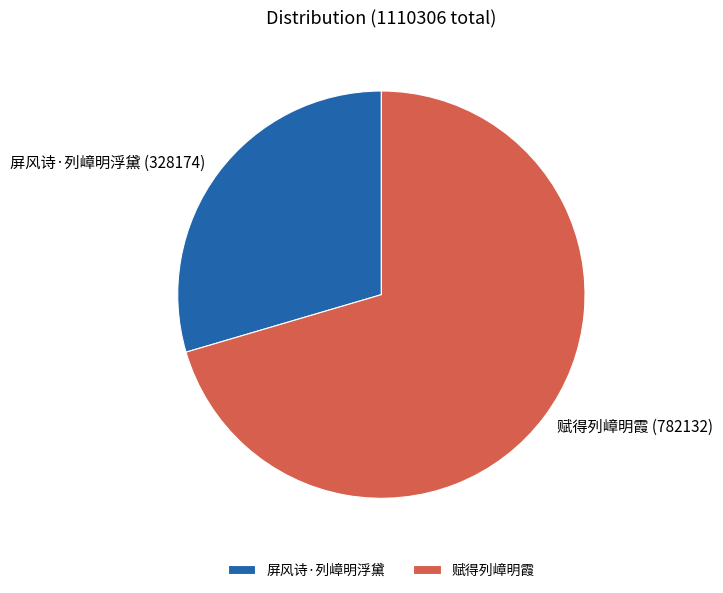

Count the number of slices in the pie.

2